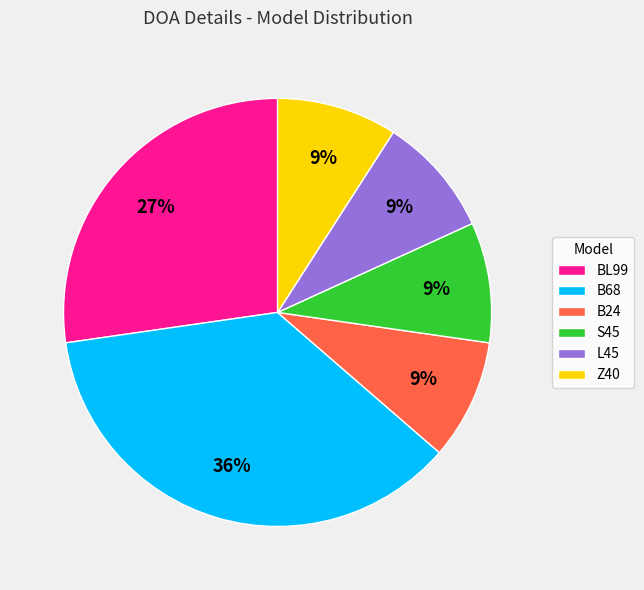

Is it true that B24 is 4% of the pie?

False